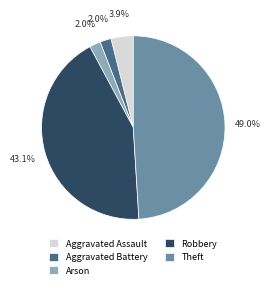

To the nearest percent, what percentage of the pie is Aggravated Battery?

2%